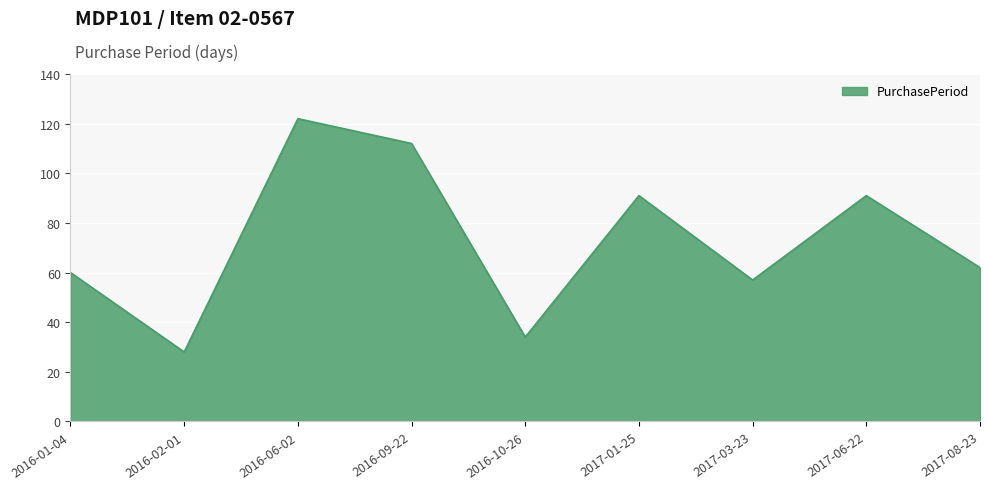

What is the difference between the values at 2017-08-23 and 2016-01-04?

2